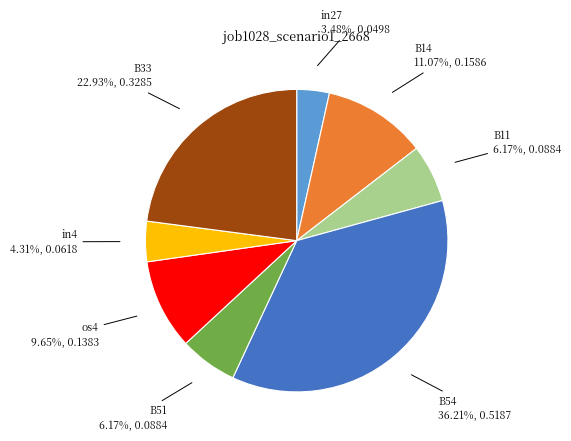

Is there any slice that represents more than half of the pie?

No